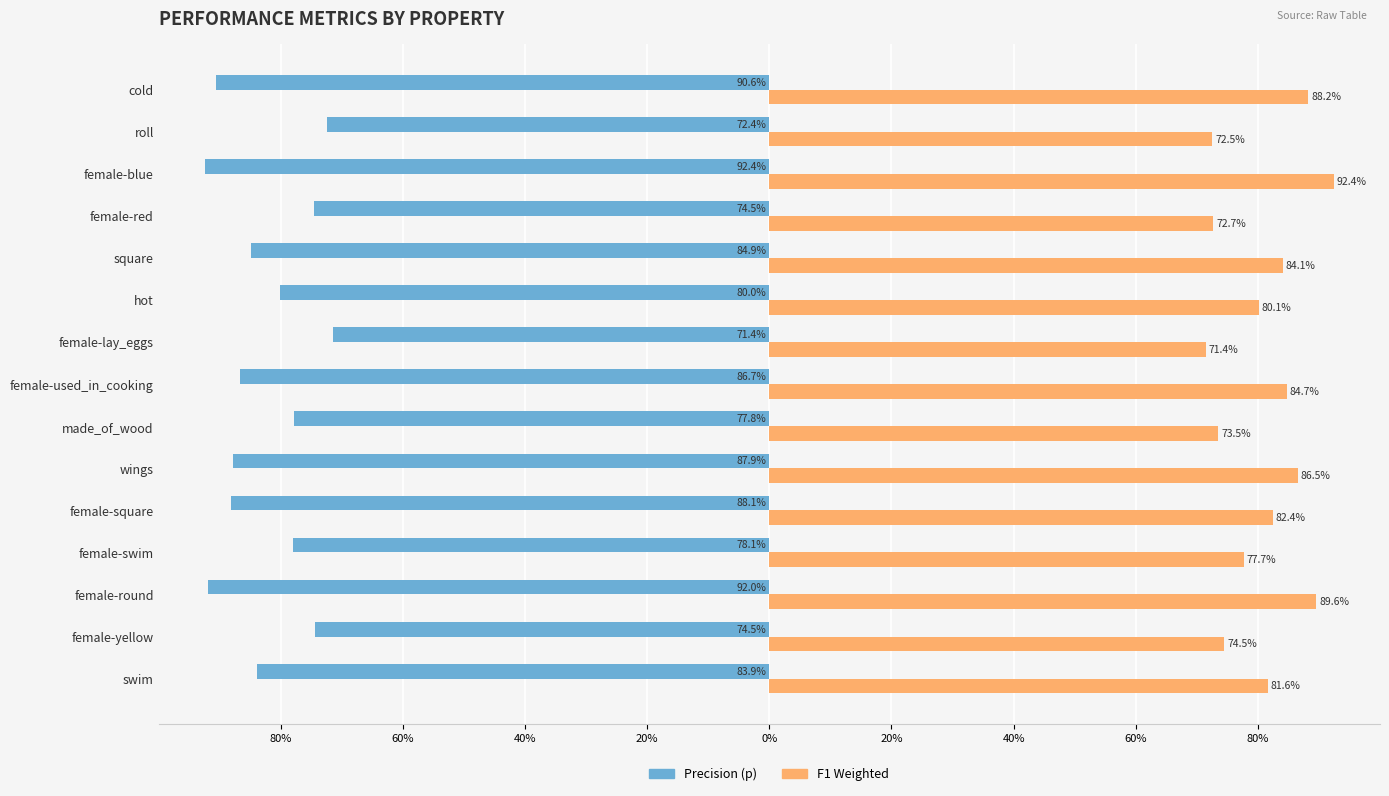

At how many categories does at least one series exceed 0?

15